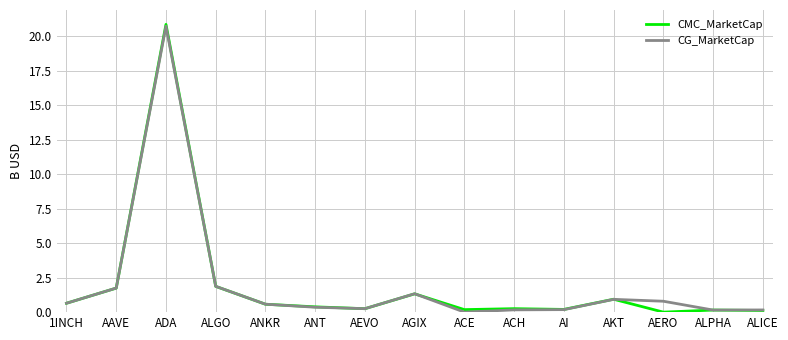

Which series changed the most between AAVE and AI?

CG_MarketCap